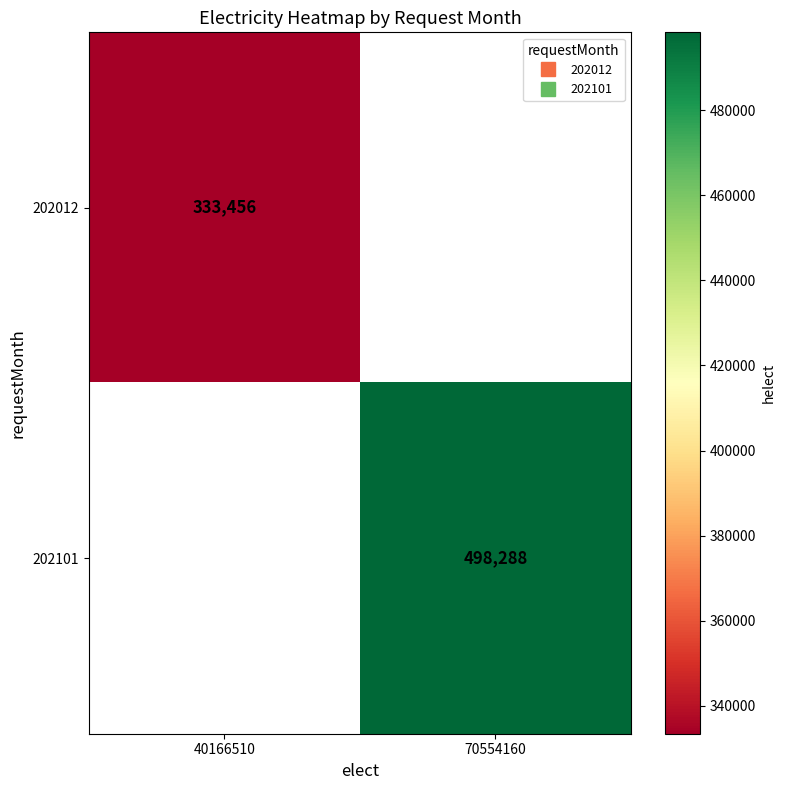

True or false: 202012 has a value of 333456.0 at 40166510.

True